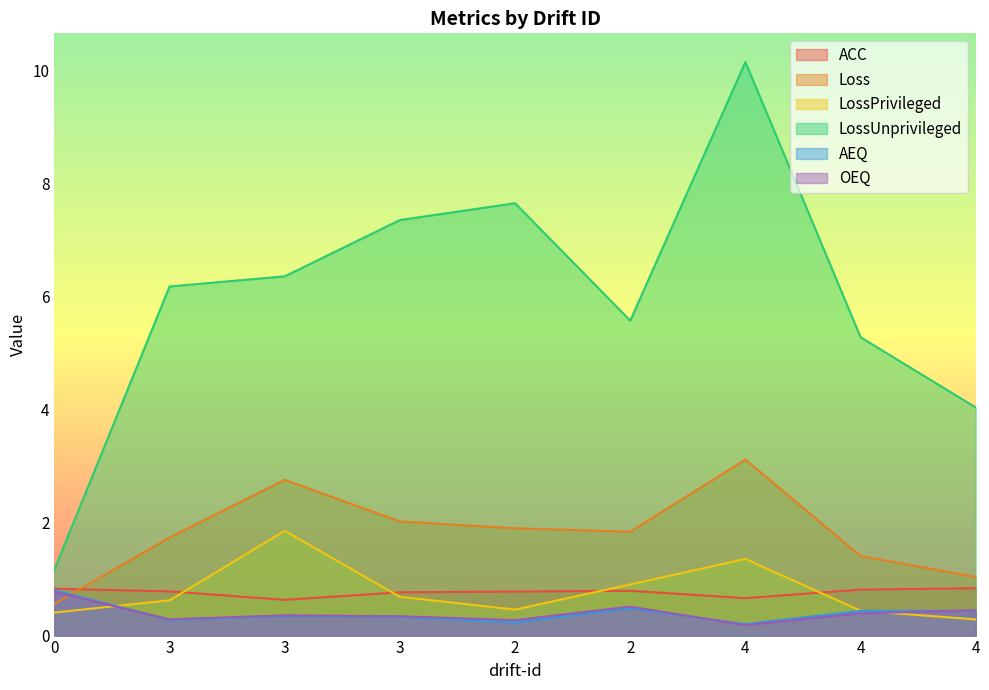

Reading left to right, extract all data points from this chart.

ACC: 0.8	0.8	0.6	0.8	0.8	0.8	0.7	0.8	0.8
Loss: 0.6	1.7	2.8	2.0	1.9	1.8	3.1	1.4	1.0
LossPrivileged: 0.4	0.6	1.9	0.7	0.5	0.9	1.4	0.4	0.3
LossUnprivileged: 1.2	6.2	6.4	7.3	7.6	5.6	10.1	5.3	4.0
AEQ: 0.8	0.3	0.3	0.3	0.2	0.5	0.2	0.4	0.4
OEQ: 0.8	0.3	0.4	0.3	0.3	0.5	0.2	0.4	0.4